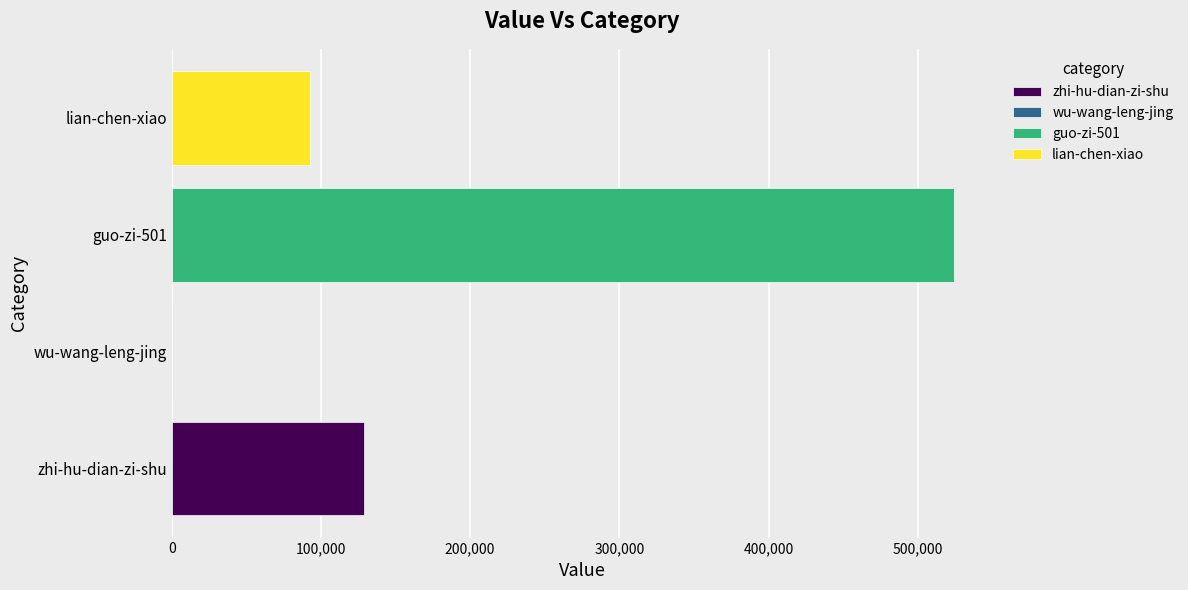

Is it true that the value at guo-zi-501 is 524001?

True